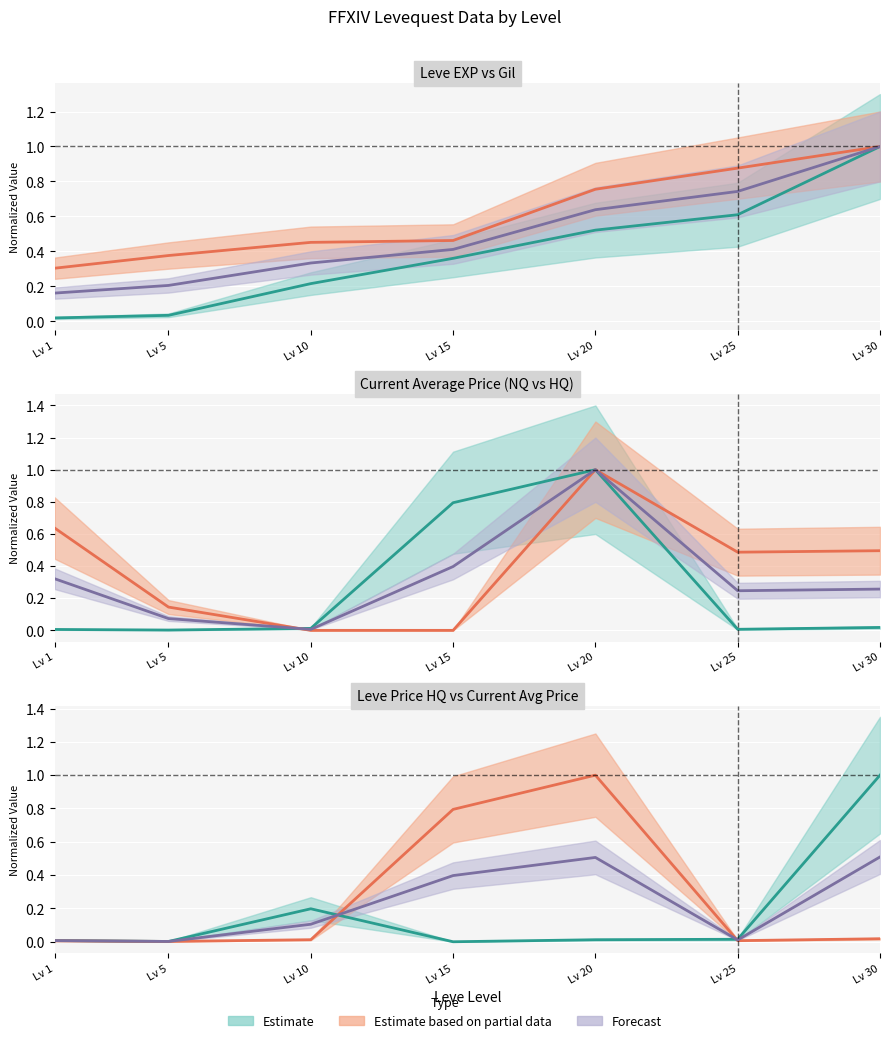

How many interior local peaks does the LevePriceHQ series have?

1